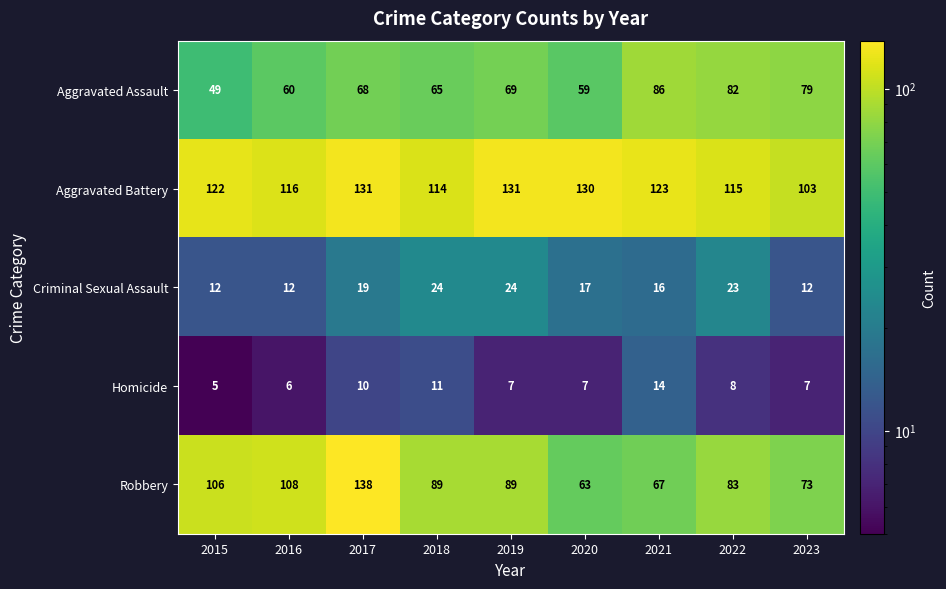

What is the difference between the second highest and minimum values in the Criminal Sexual Assault series?

12